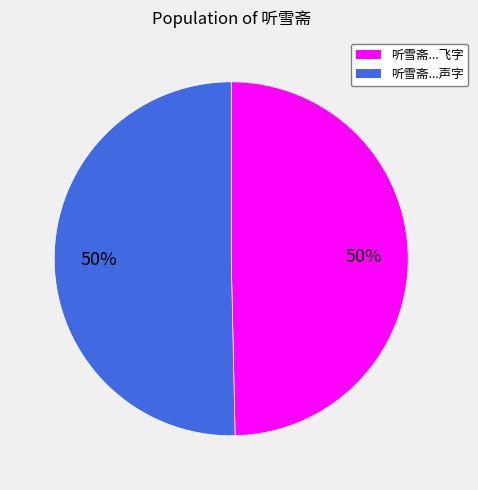

The 听雪斋...飞字 slice represents 59% of the pie. True or false?

False